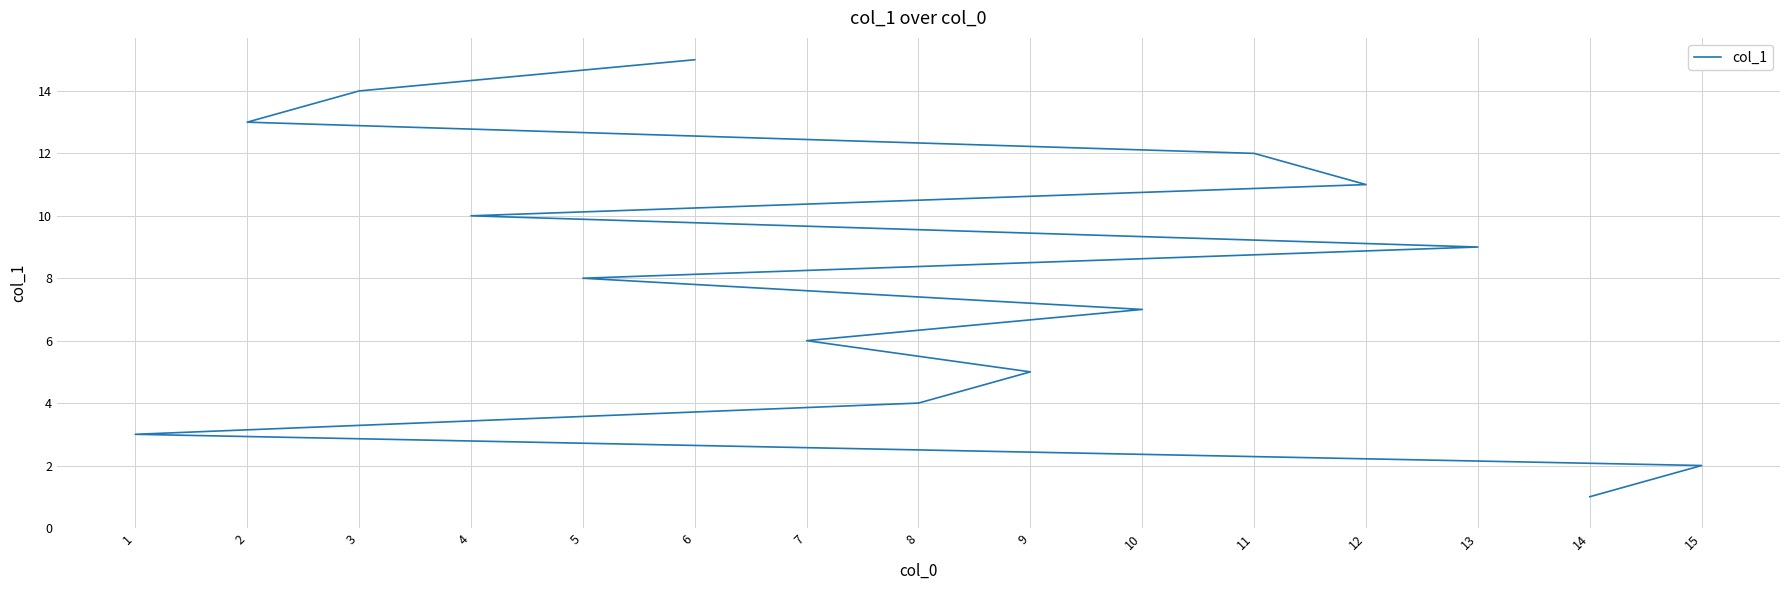

What is the maximum value shown in the chart?

15